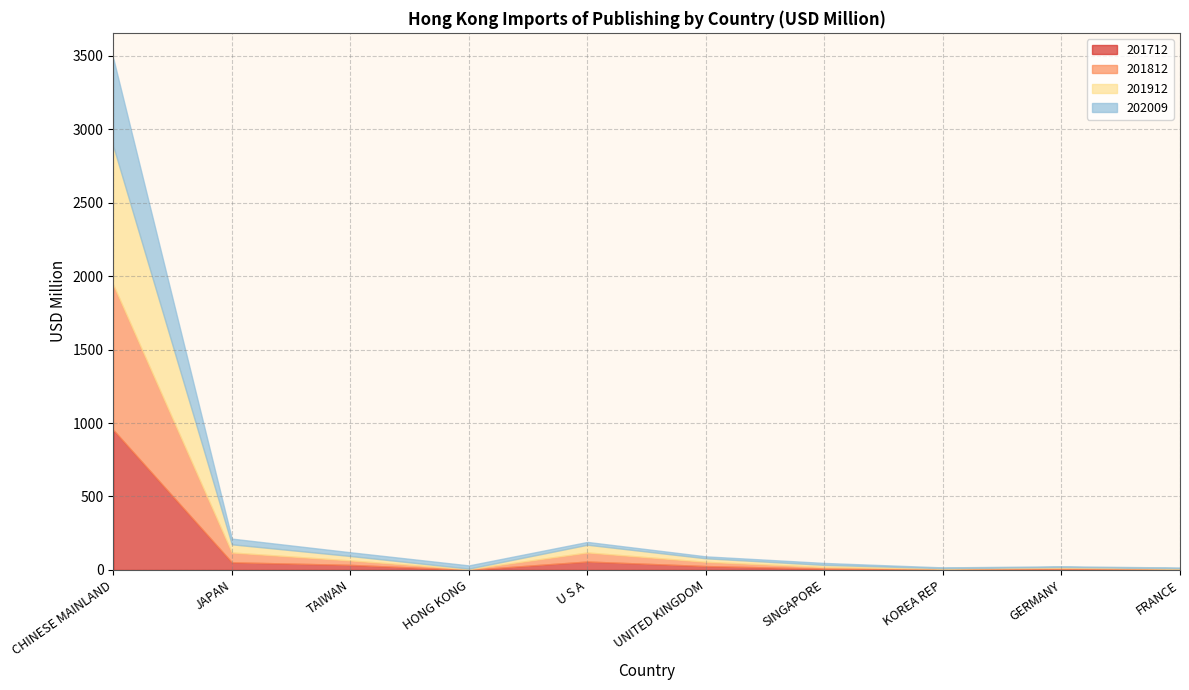

After their last crossing, which series has the higher values: 201912 or 201712?

201712